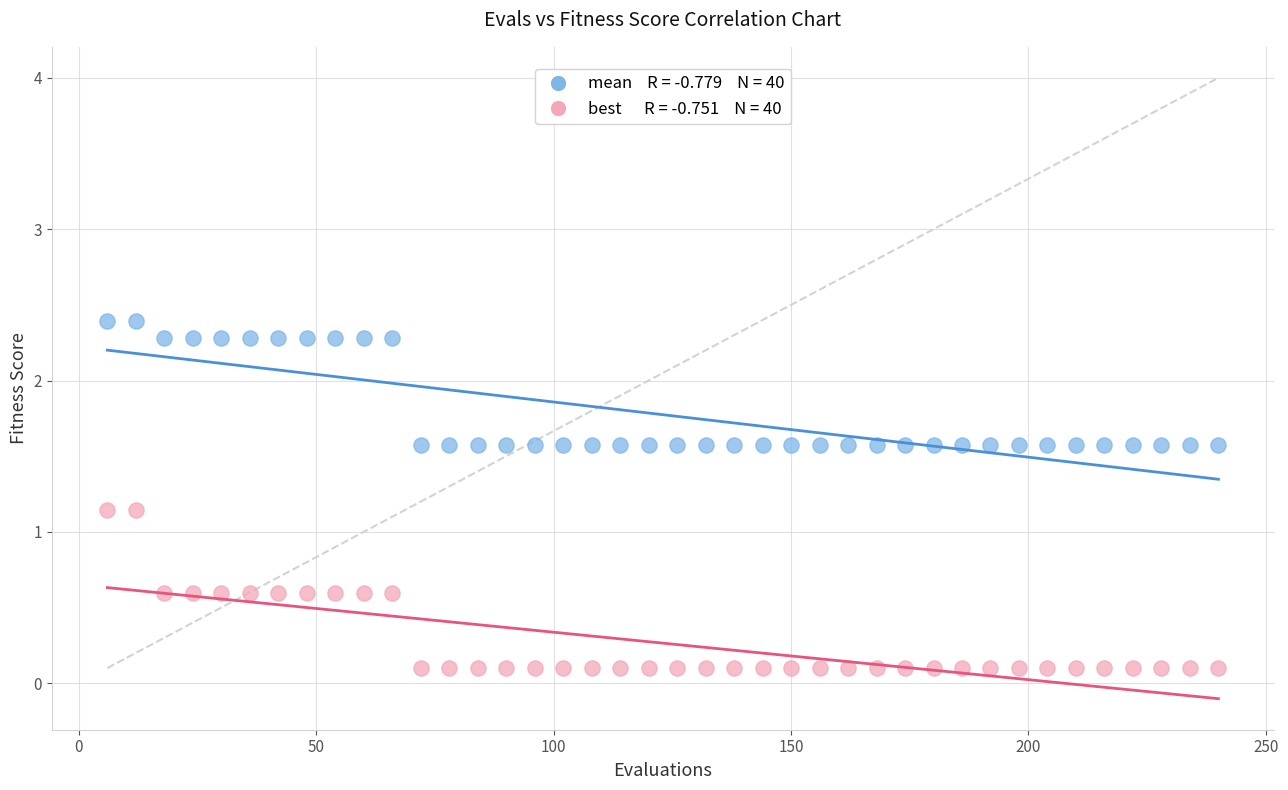

Across all data points, what is the range of X values (max minus min)?

234.0